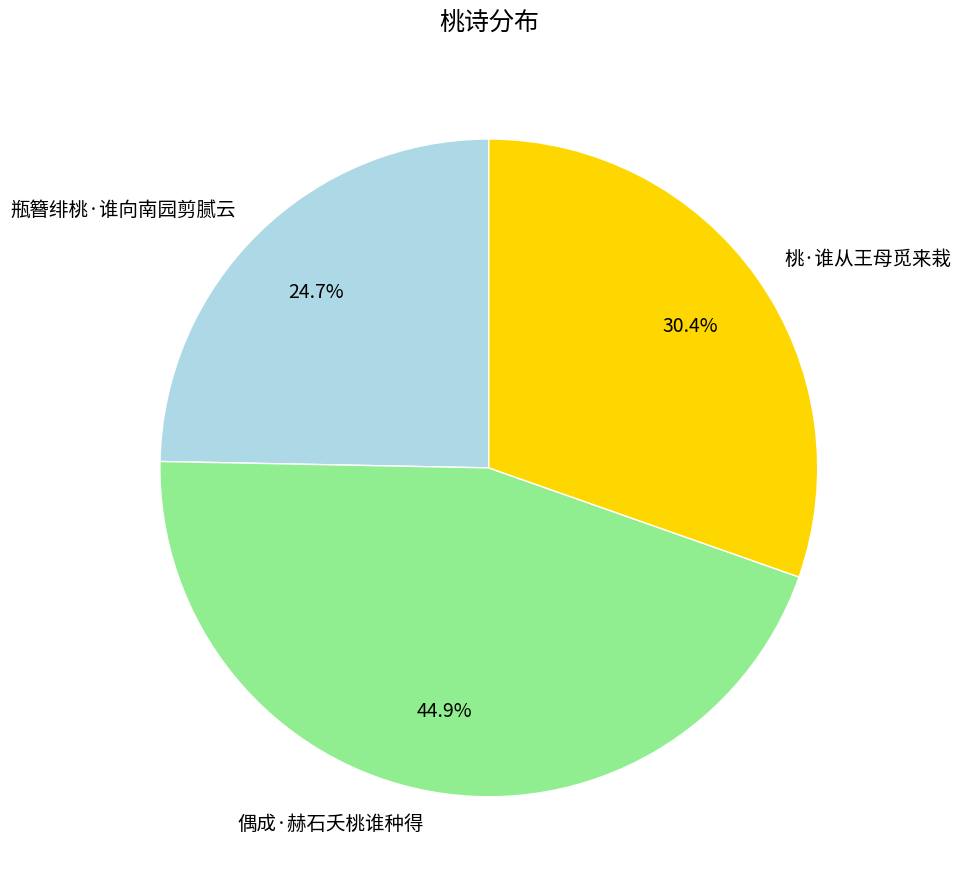

What is the largest slice in the pie chart?

偶成·赫石夭桃谁种得